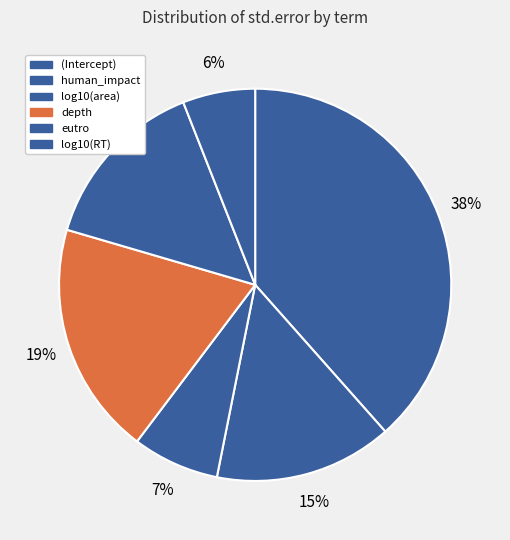

True or false: eutro accounts for 14% of the total.

True